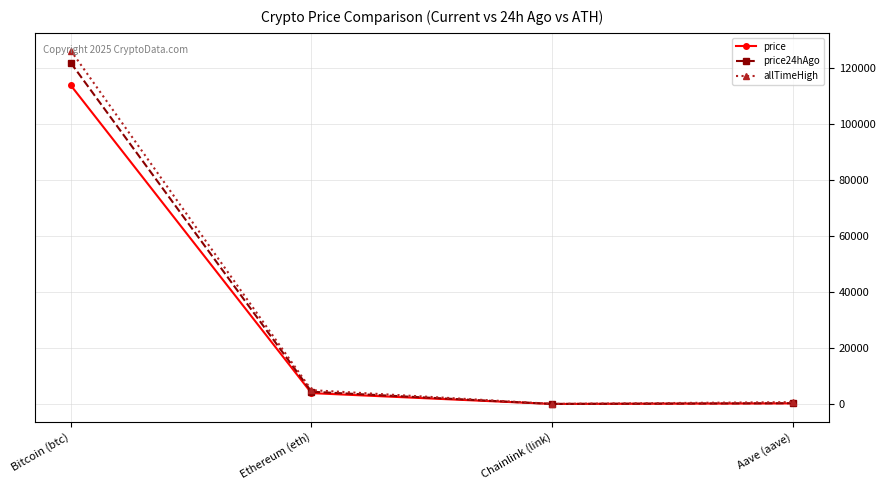

What is the total value across all series at Aave (aave)?

1155.9